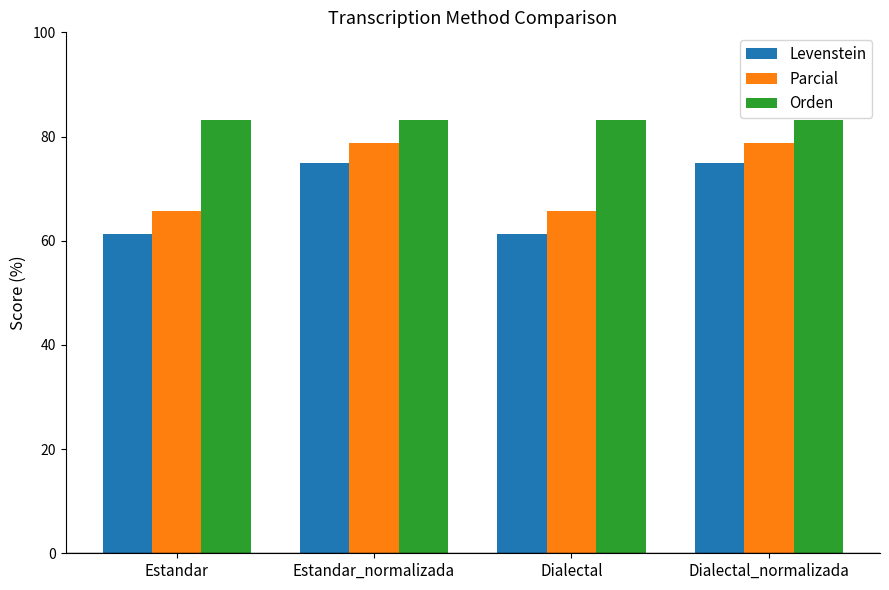

True or false: Orden has a value of 83.1 at Dialectal_normalizada.

True